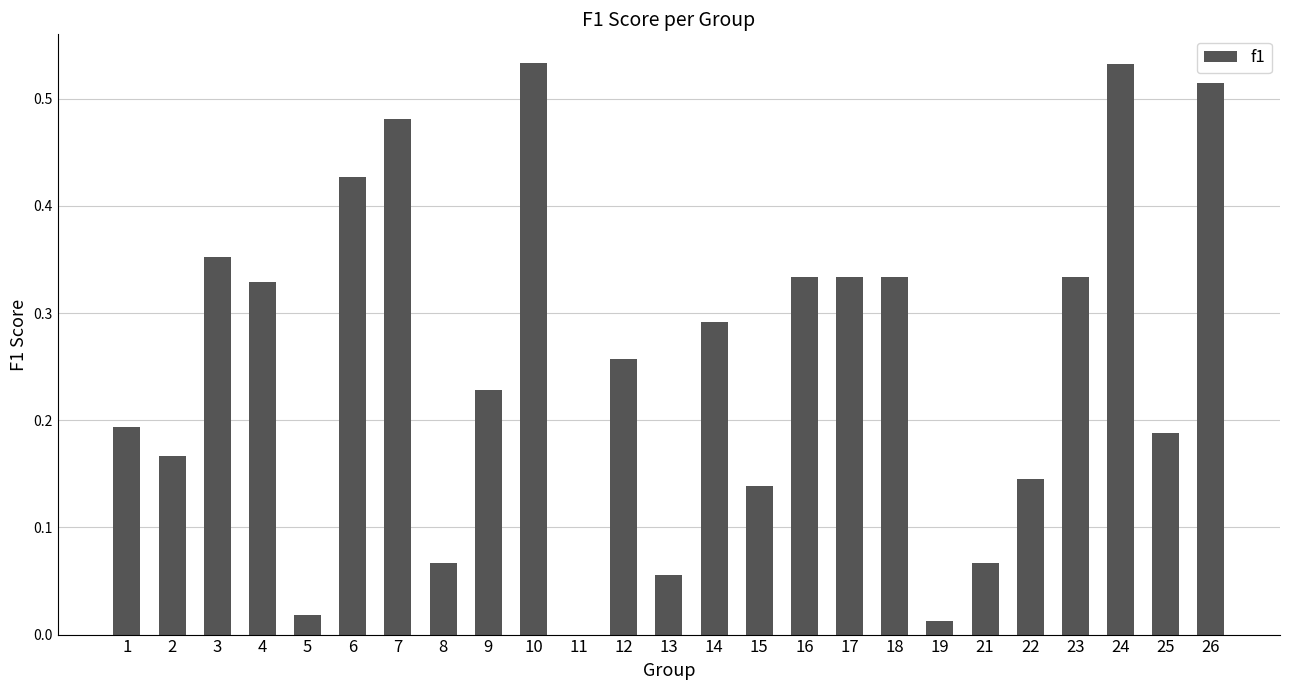

What is the change in value from 11 to 22?

+0.1